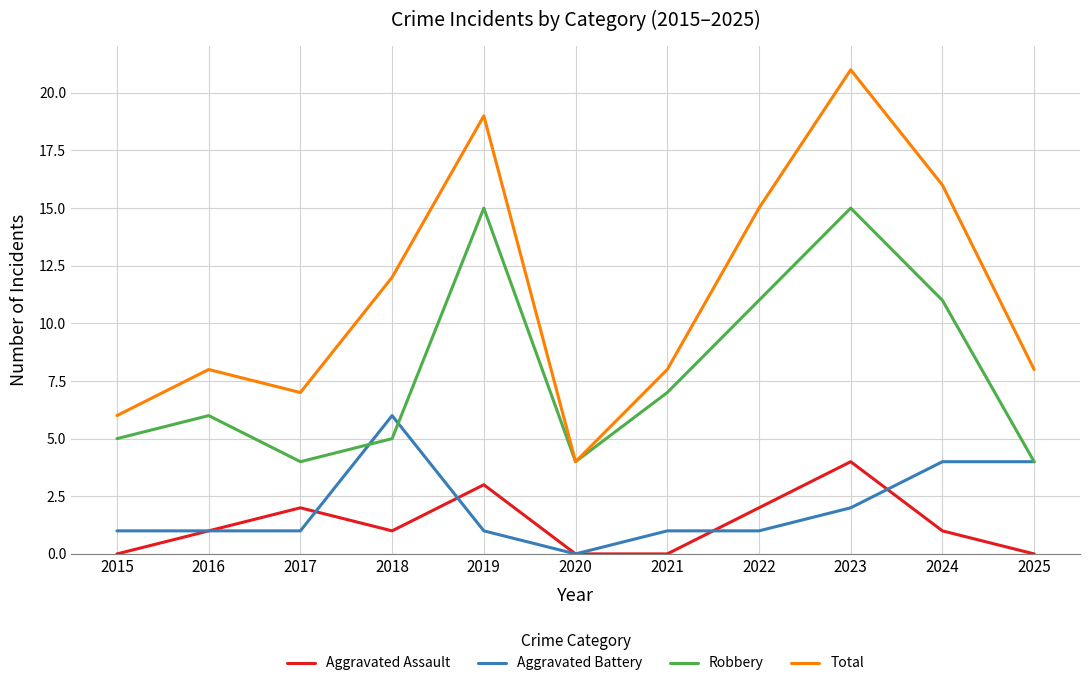

Reading left to right, extract all data points from this chart.

Aggravated Assault: 2015=0	2016=1	2017=2	2018=1	2019=3	2020=0	2021=0	2022=2	2023=4	2024=1	2025=0
Aggravated Battery: 2015=1	2016=1	2017=1	2018=6	2019=1	2020=0	2021=1	2022=1	2023=2	2024=4	2025=4
Robbery: 2015=5	2016=6	2017=4	2018=5	2019=15	2020=4	2021=7	2022=11	2023=15	2024=11	2025=4
Total: 2015=6	2016=8	2017=7	2018=12	2019=19	2020=4	2021=8	2022=15	2023=21	2024=16	2025=8